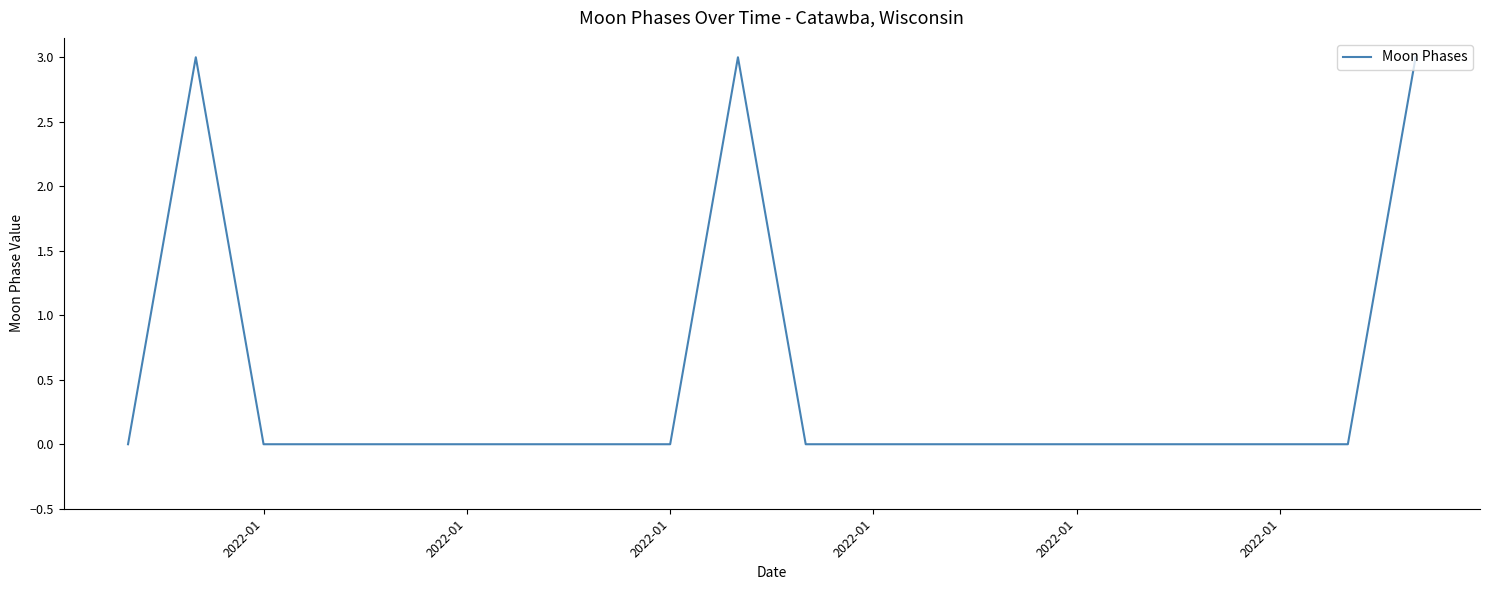

What is the greatest value displayed?

3